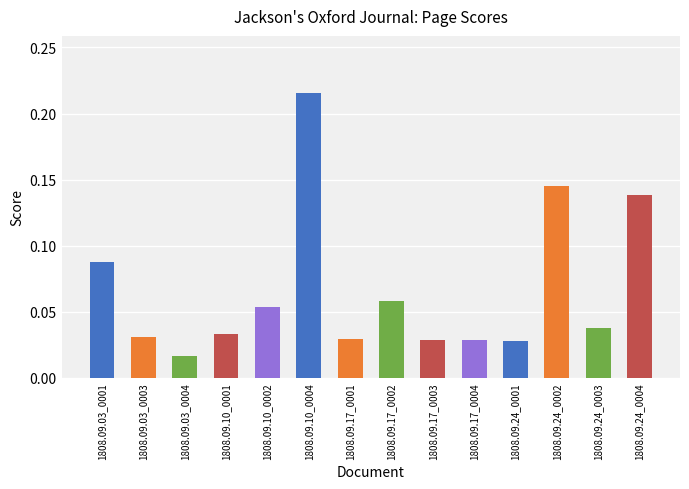

What is the label of the 9th bar from the right?

1808.09.10_0004